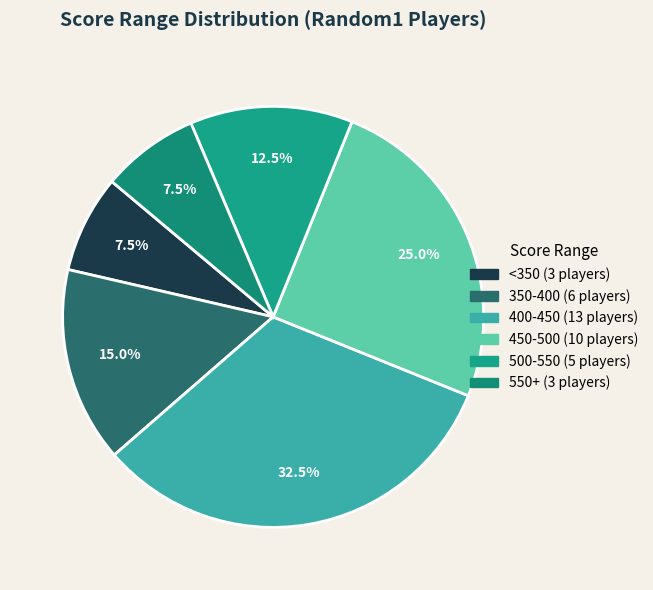

To the nearest percent, what is the difference between the largest and smallest slice percentages?

25%